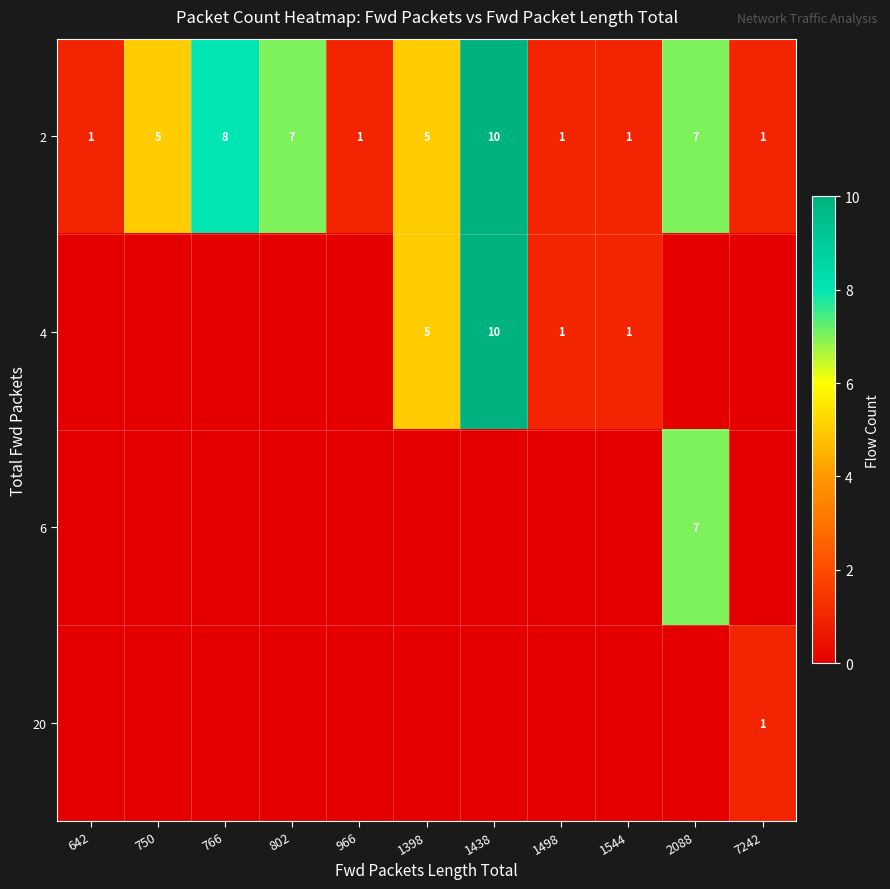

At which label does 2 reach its peak?

1438